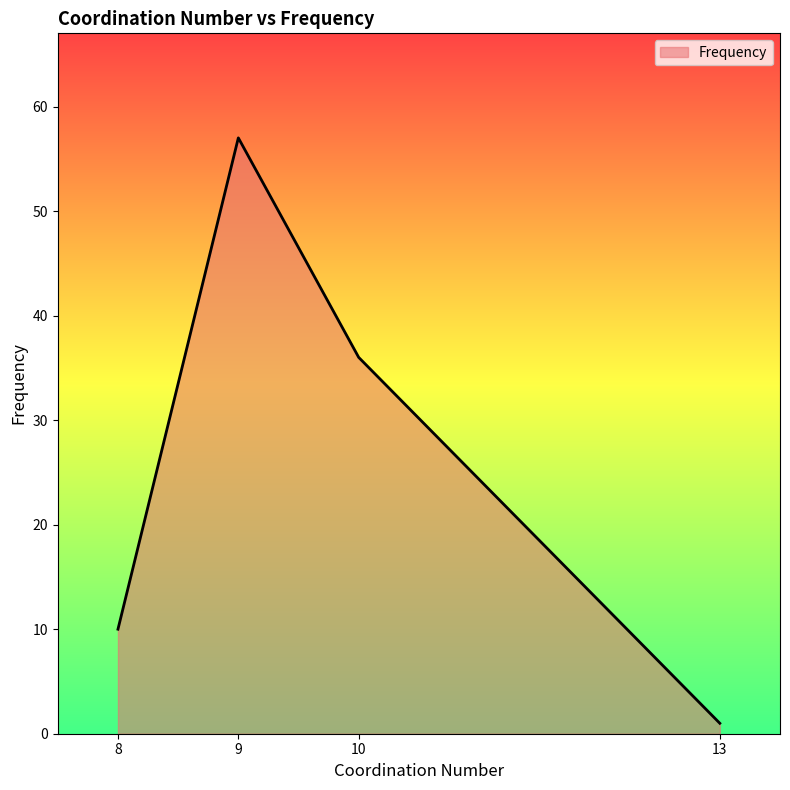

How many values are below 36?

2